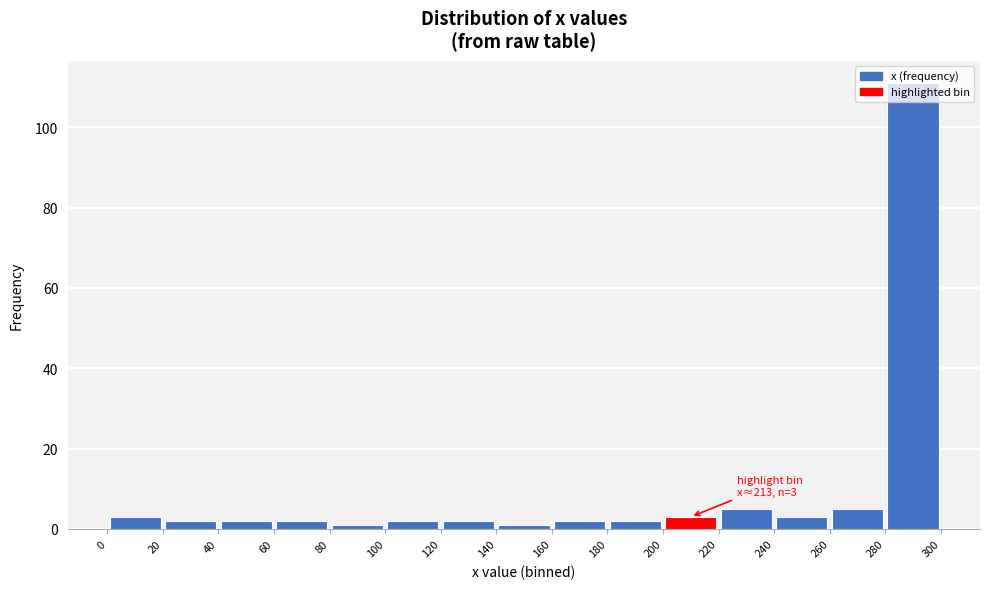

Over which range of the x-axis is the bar tallest?

280 to 300